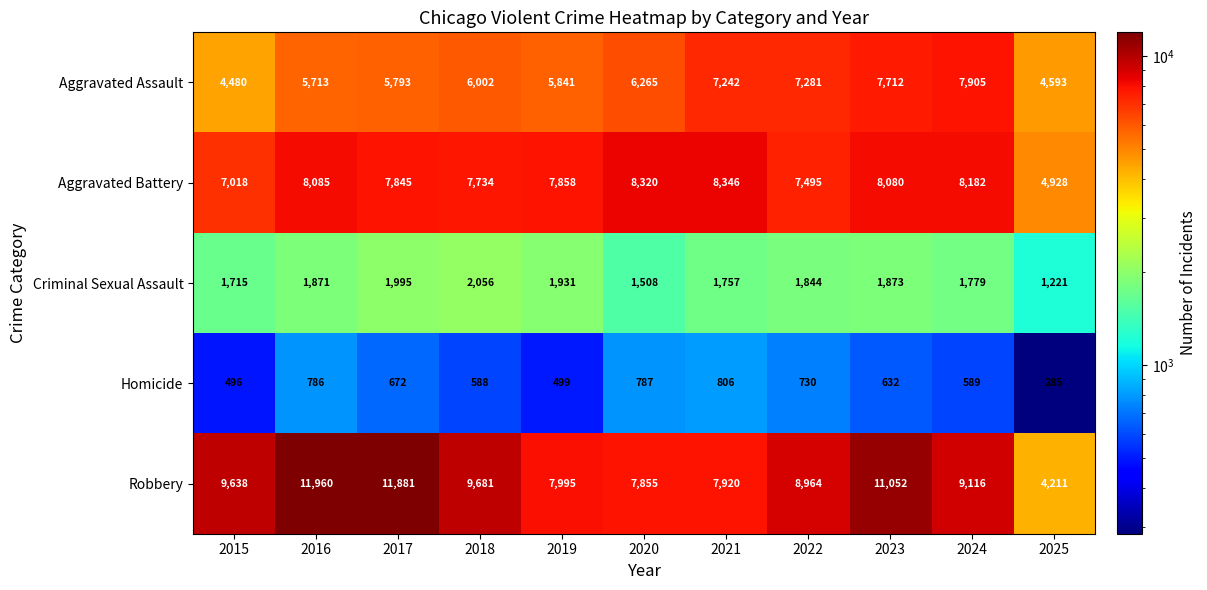

Is it true that Aggravated Assault equals 4797 at 2023?

False